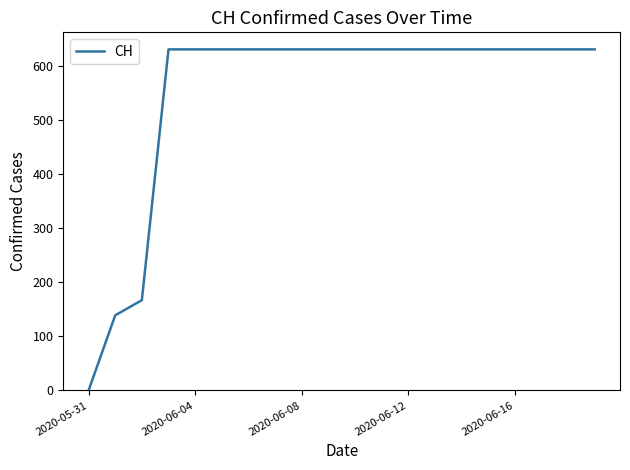

What is the difference between the maximum and minimum values?

631